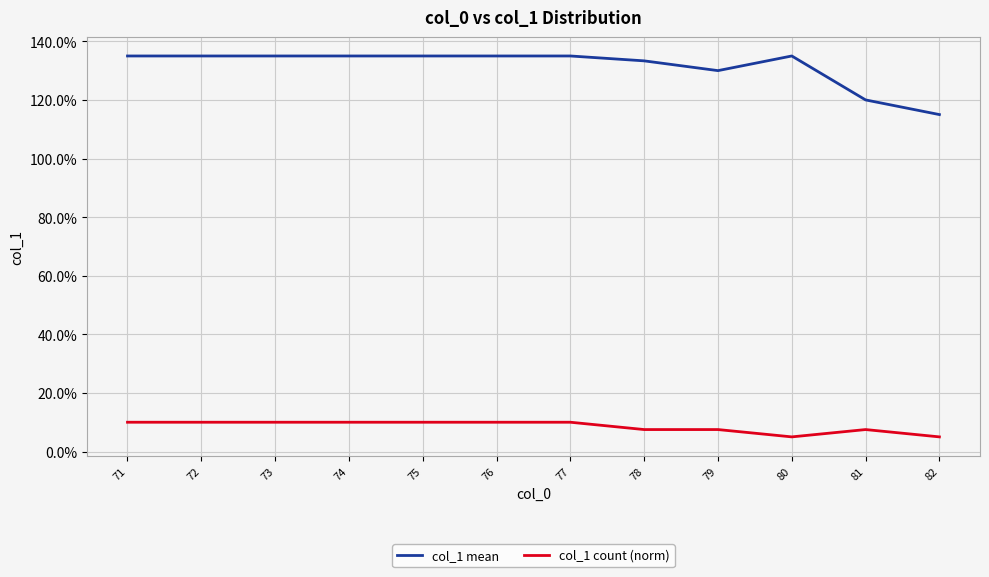

Reading right to left, extract all data points from this chart.

col_1 mean: 11.5	12.0	13.5	13.0	13.3	13.5	13.5	13.5	13.5	13.5	13.5	13.5
col_1 count (norm): 0.5	0.8	0.5	0.8	0.8	1.0	1.0	1.0	1.0	1.0	1.0	1.0